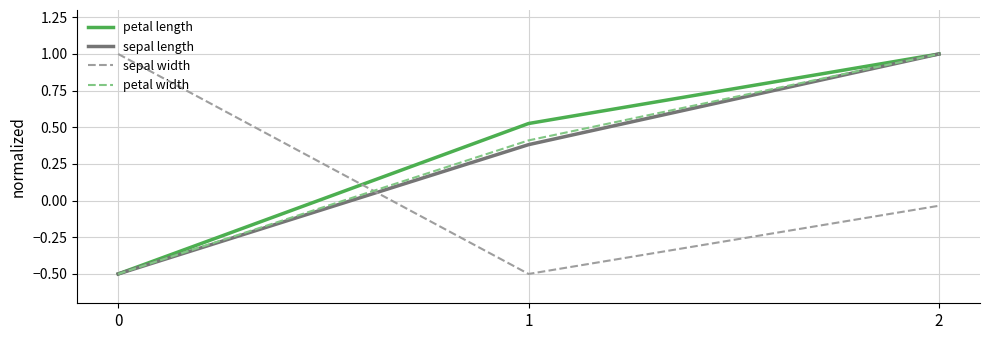

How many lines are shown in the chart?

4